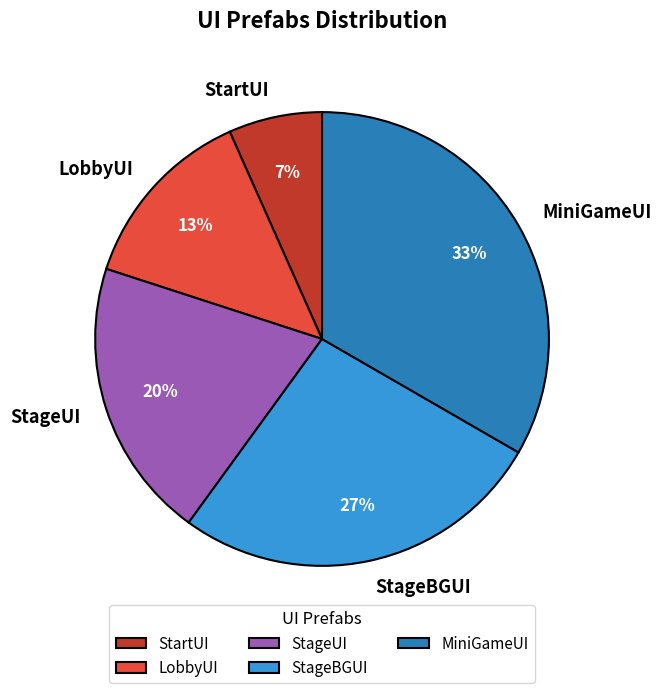

Rank the categories by value from highest to lowest.

MiniGameUI, StageBGUI, StageUI, LobbyUI, StartUI